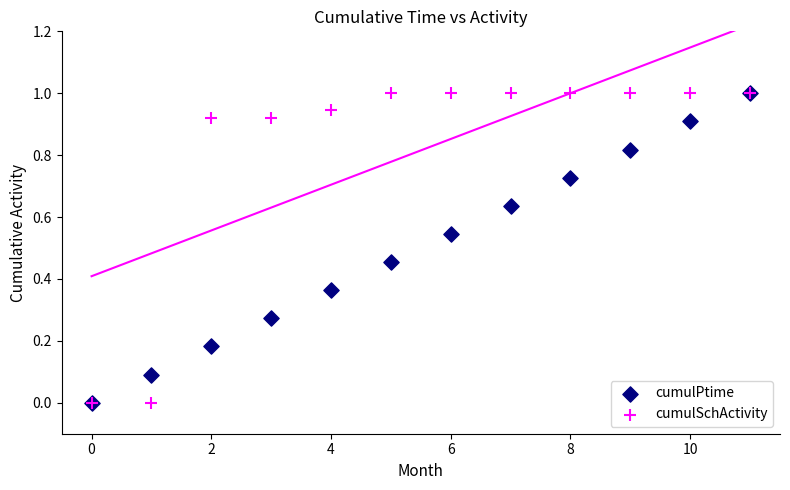

What are all the series names shown in the legend?

cumulPtime, cumulSchActivity